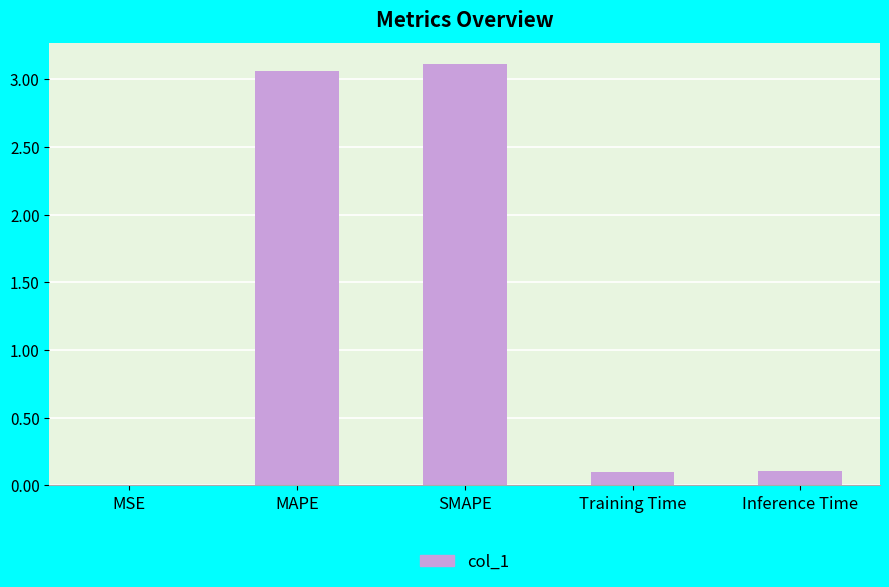

Between SMAPE and MSE, which is larger?

SMAPE